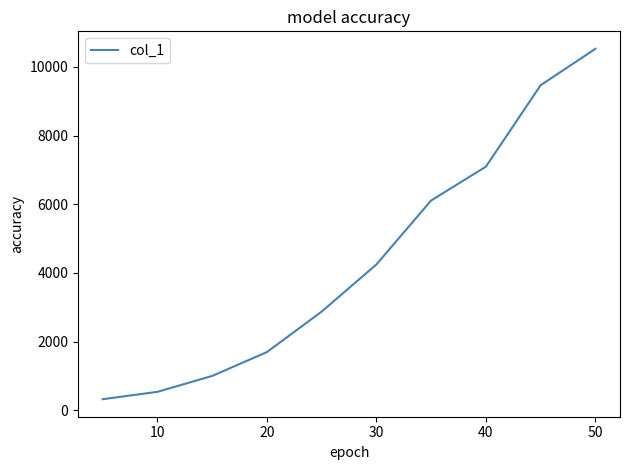

What is the maximum value shown in the chart?

10523.4